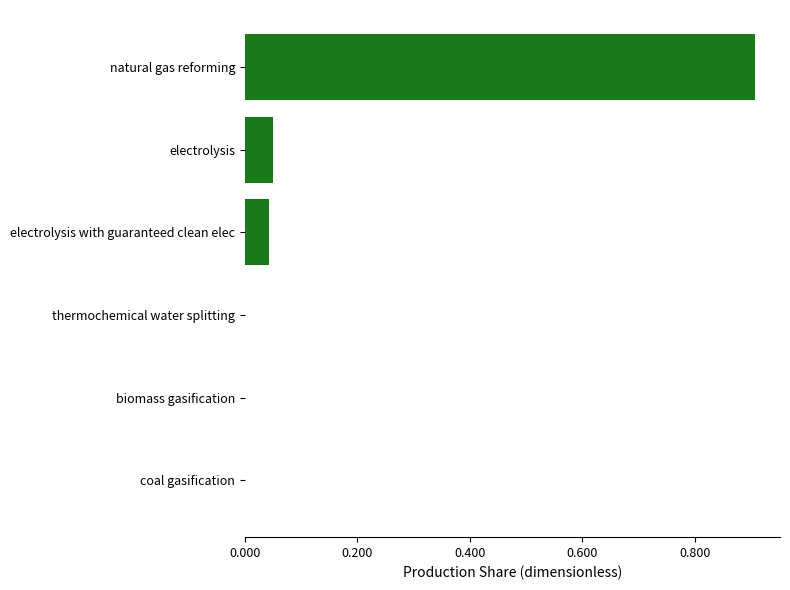

Which has a higher value, thermochemical water splitting or natural gas reforming?

natural gas reforming